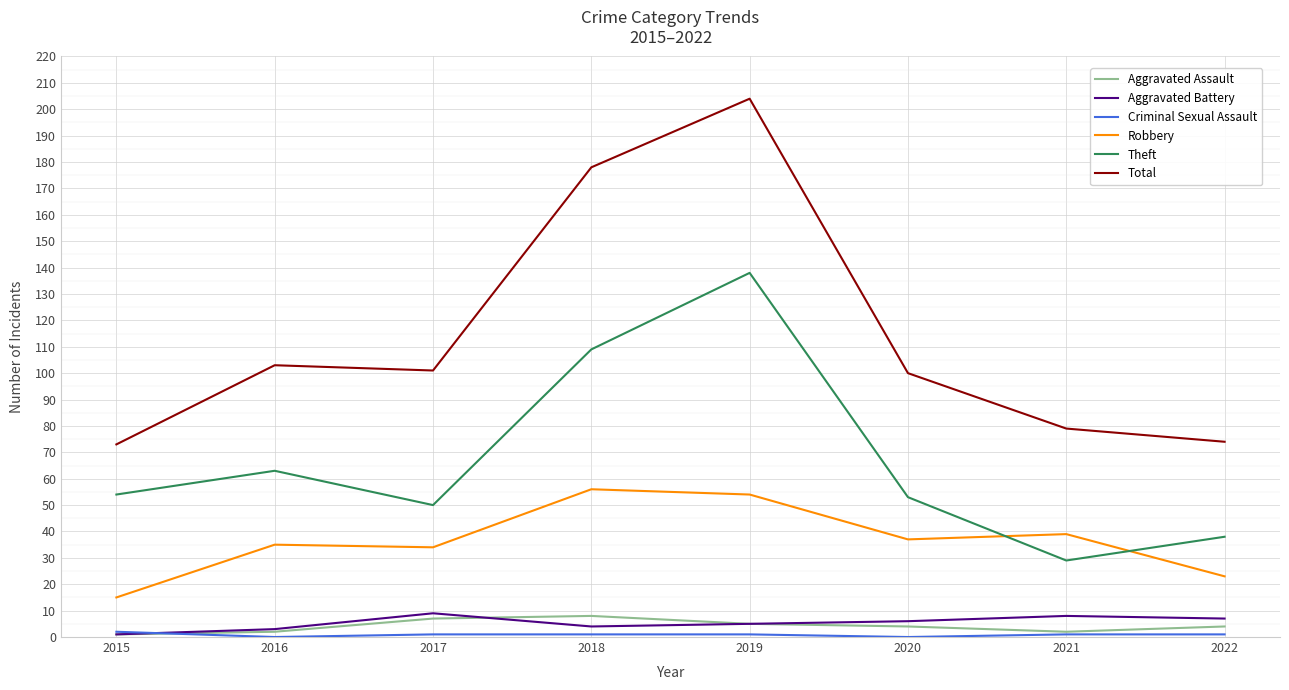

What is the difference between the Aggravated Assault values at 2015 and 2022?

3